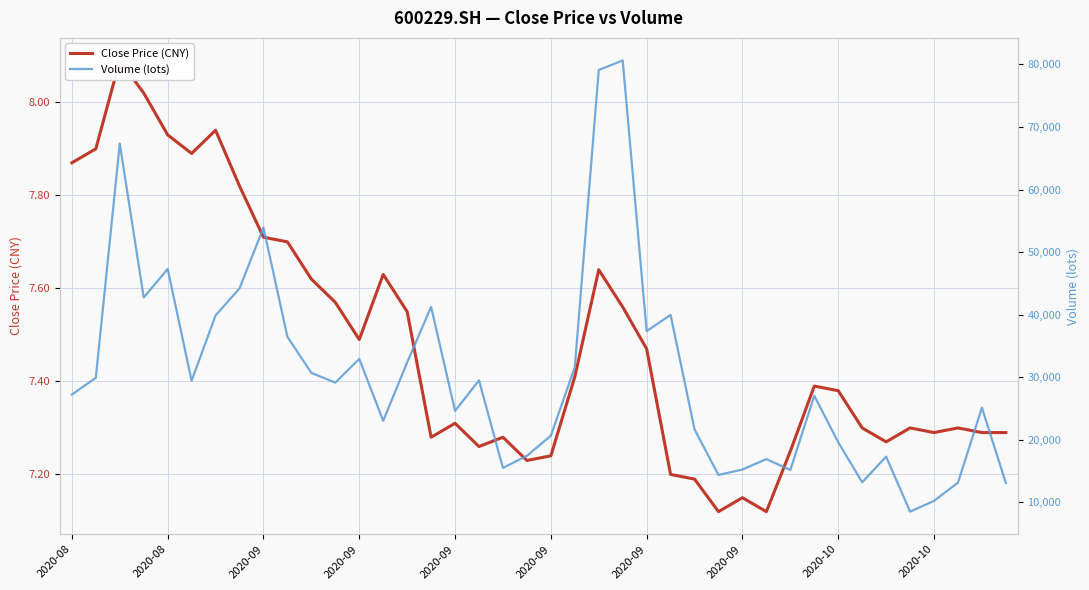

What is the difference between the maximum and second lowest values in the Close Price (CNY) series?

1.0